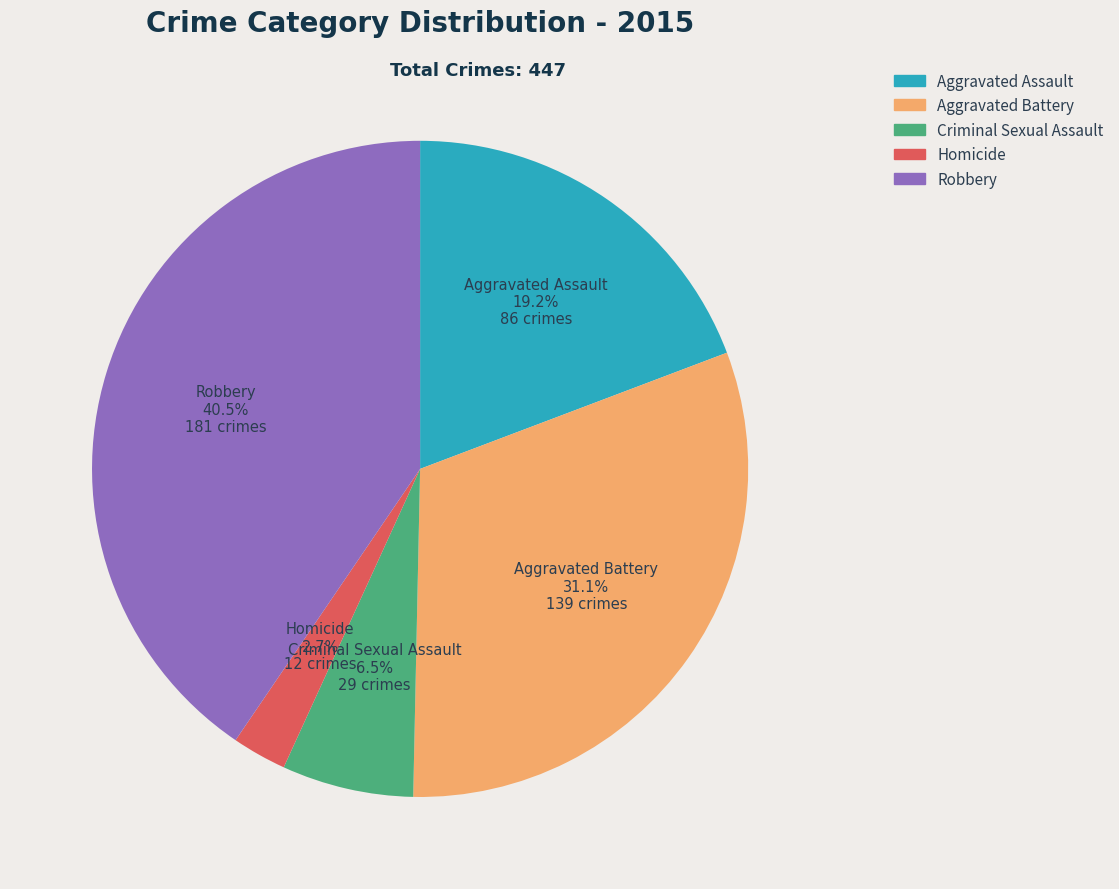

To the nearest percent, what is the average slice percentage?

20%